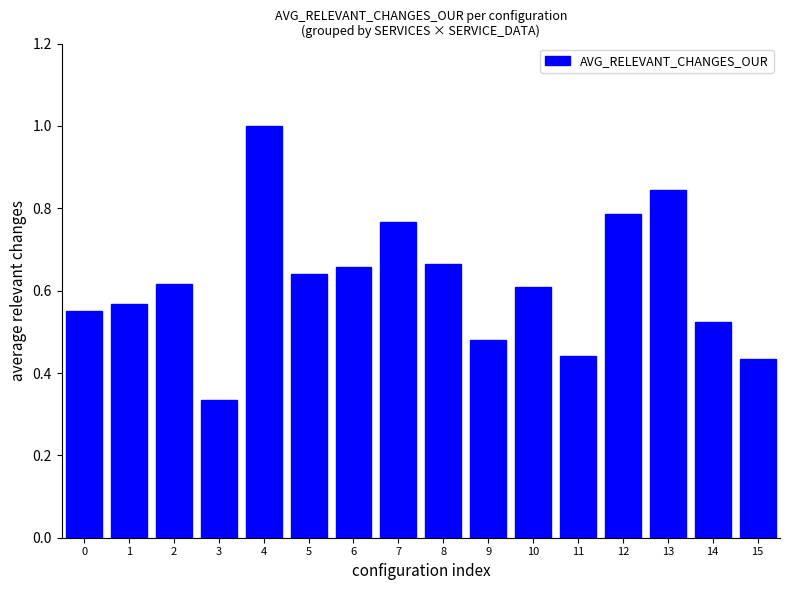

What is the sum of the values at 7 and 12?

1.6